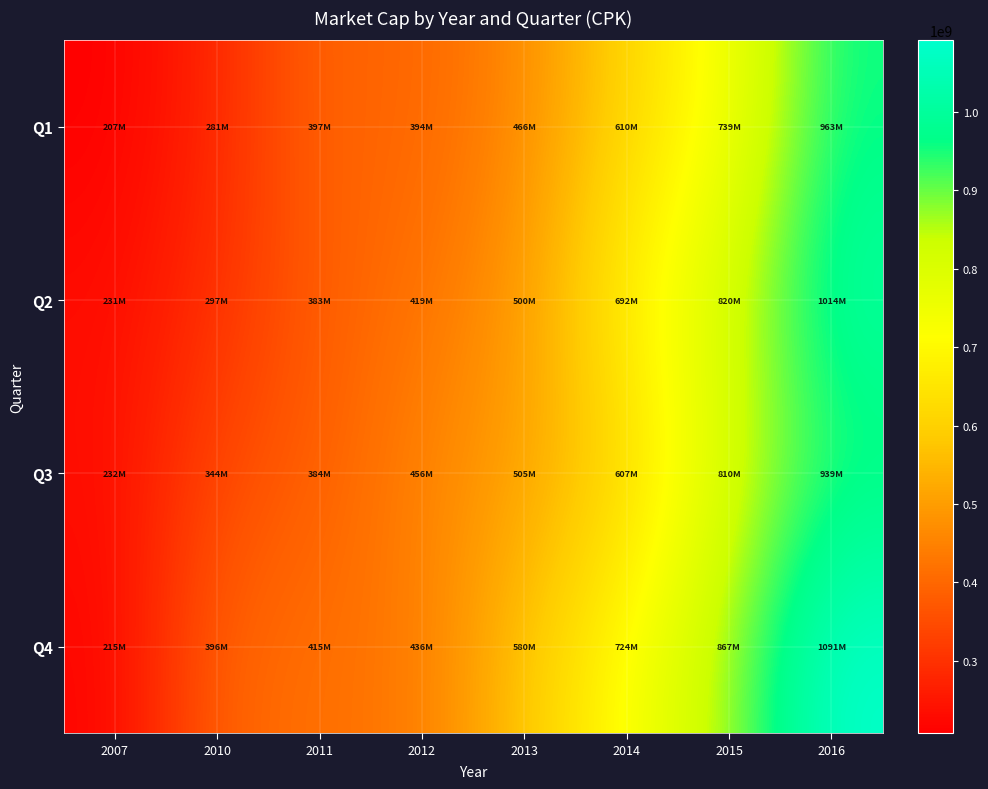

Reading left to right, what are all the values shown in this chart?

Q1: 2007=207478674.2	2010=280714444.6	2011=396863020.1	2012=393570143.8	2013=466442742.7	2014=610026963.8	2015=739151003.0	2016=962612440.7
Q2: 2007=230688365.0	2010=297270297.4	2011=382595475.8	2012=419107336.2	2013=499937296.8	2014=692197295.1	2015=820451061.0	2016=1013548023.6
Q3: 2007=231684832.7	2010=343852316.1	2011=383612521.3	2012=455735236.2	2013=505238584.4	2014=607181085.5	2015=809938112.5	2016=938639537.8
Q4: 2007=215135264.8	2010=395909005.3	2011=414914554.5	2012=435909881.5	2013=579698525.7	2014=724307785.8	2015=866519609.0	2016=1091420306.0